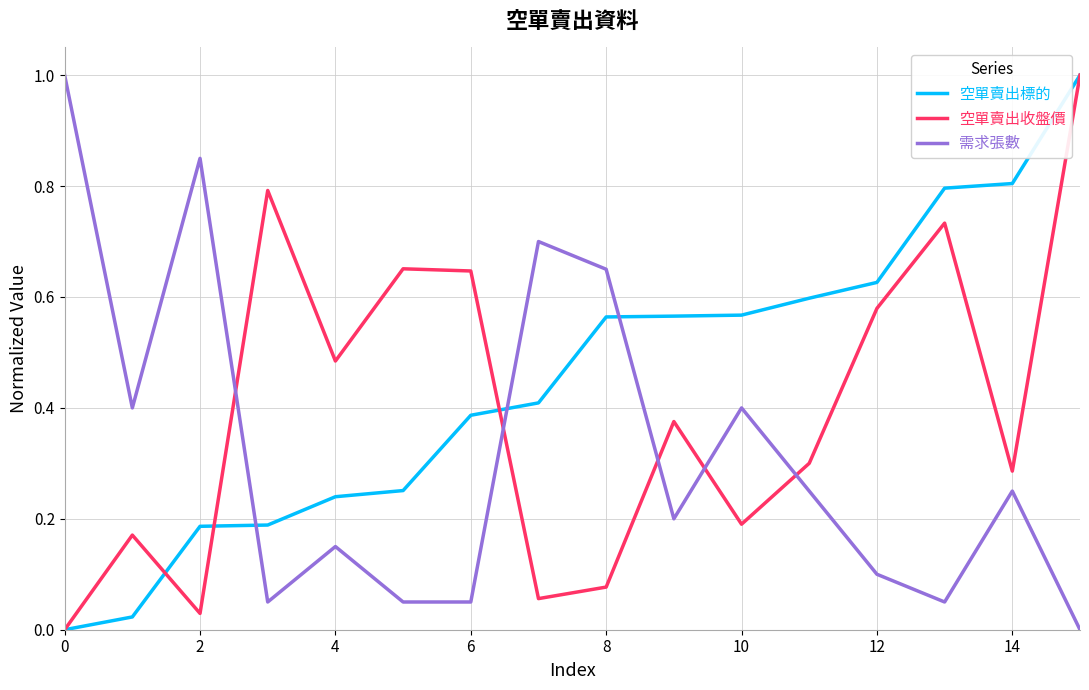

Rank the series by their average value, from lowest to highest.

需求張數, 空單賣出收盤價, 空單賣出標的